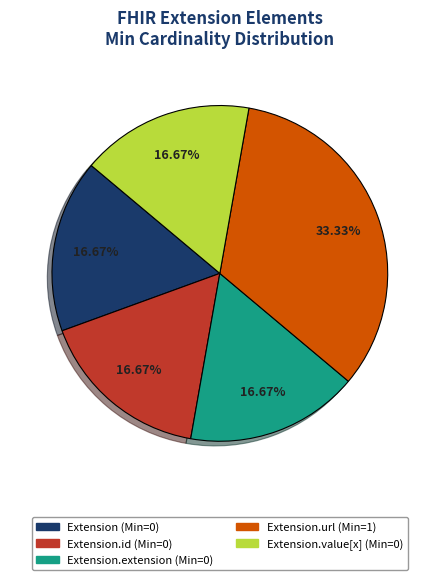

To the nearest percent, what is the average slice percentage?

20%